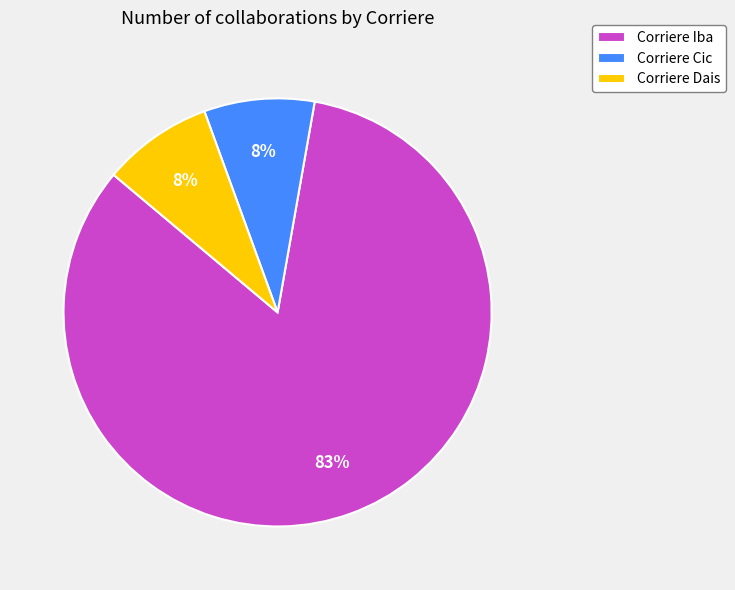

What is the largest slice in the pie chart?

Corriere Iba